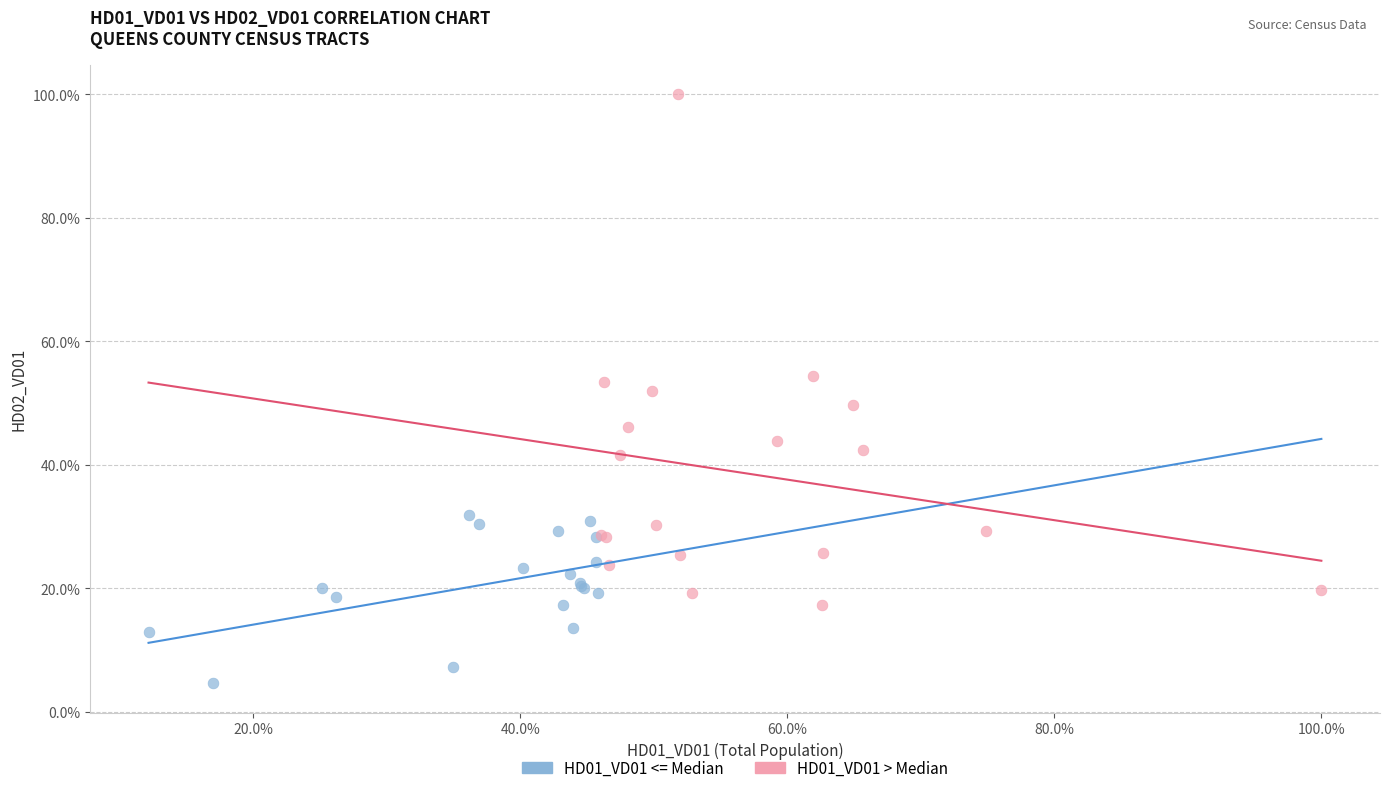

Which series has the largest Y range (max minus min)?

HD01_VD01 > Median